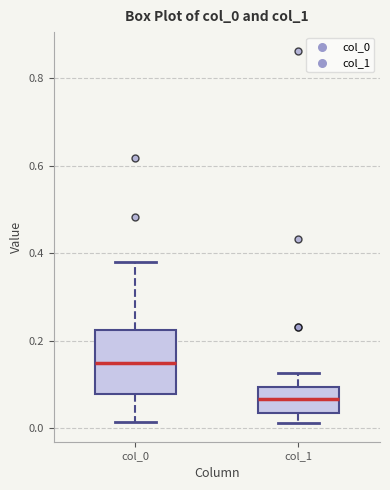

Reading left to right, read every box against the y-axis: the position of its median line, the range the box covers, and the ends of its whiskers. The values are not printed on the chart, so give them approximately, as read against the axis.

col_0: median 0.14, box 0.08 to 0.22, whiskers 0.02 to 0.38
col_1: median 0.06, box 0.04 to 0.10, whiskers 0.02 to 0.12